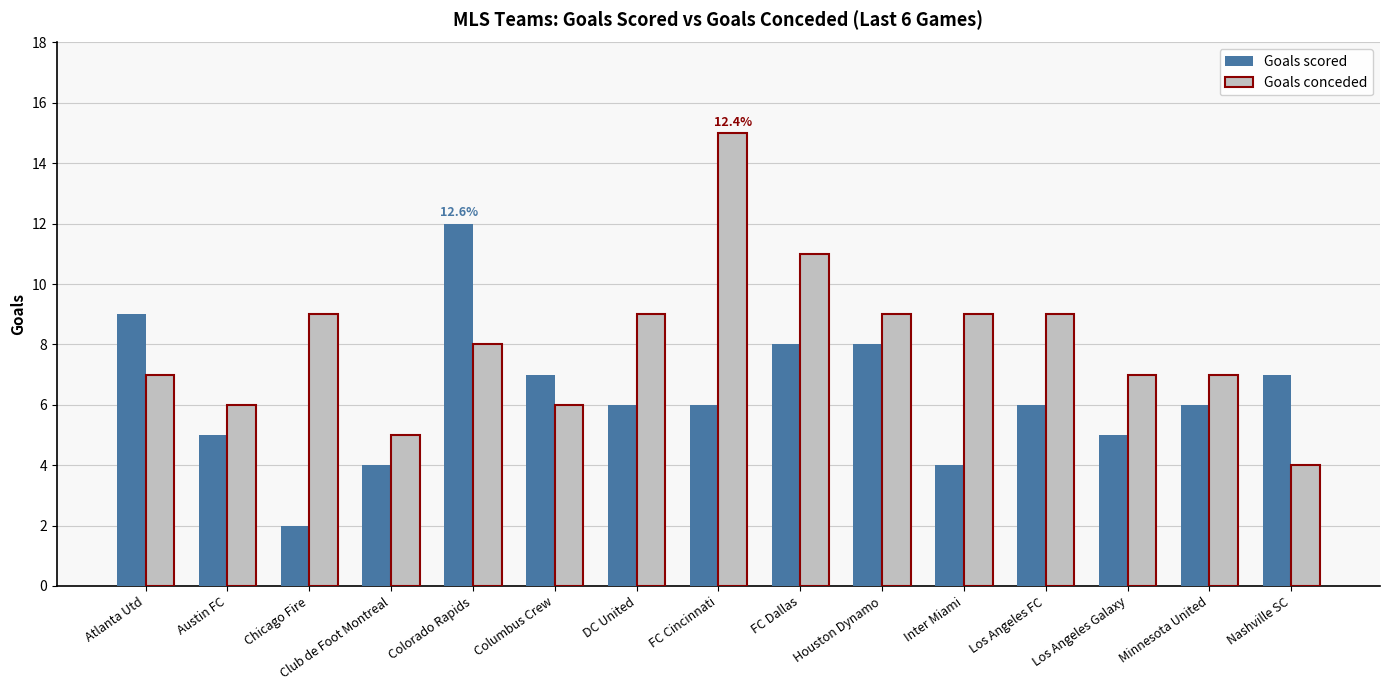

Count the number of data series in this chart.

2